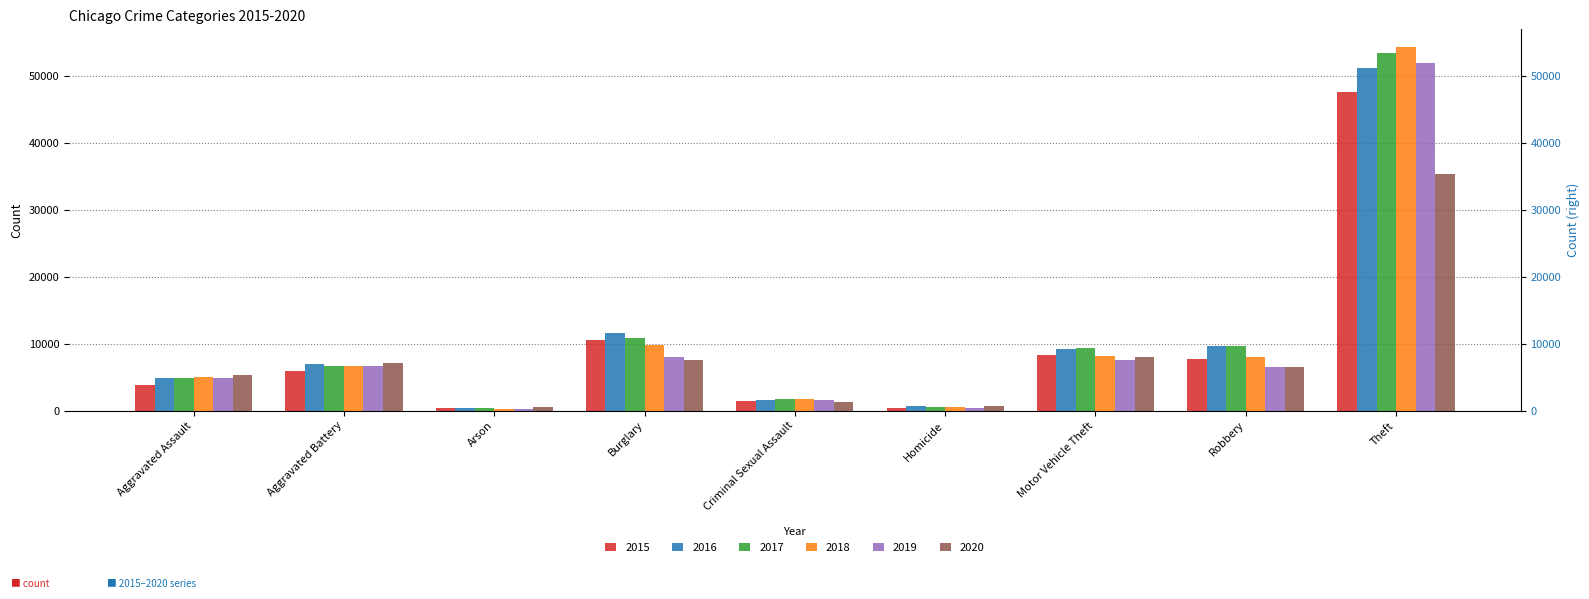

Is it true that 2017 equals 17576 at Burglary?

False